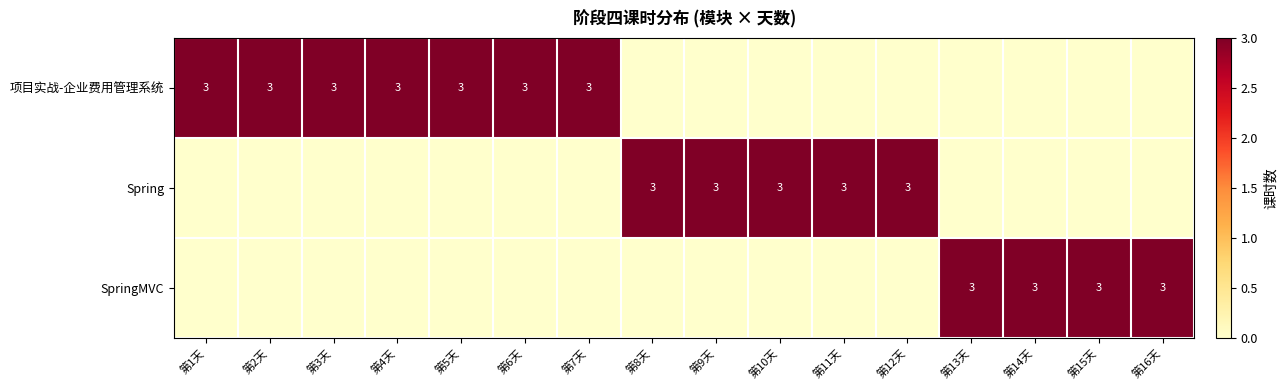

The Spring series shows 3 at 第9天. True or false?

True